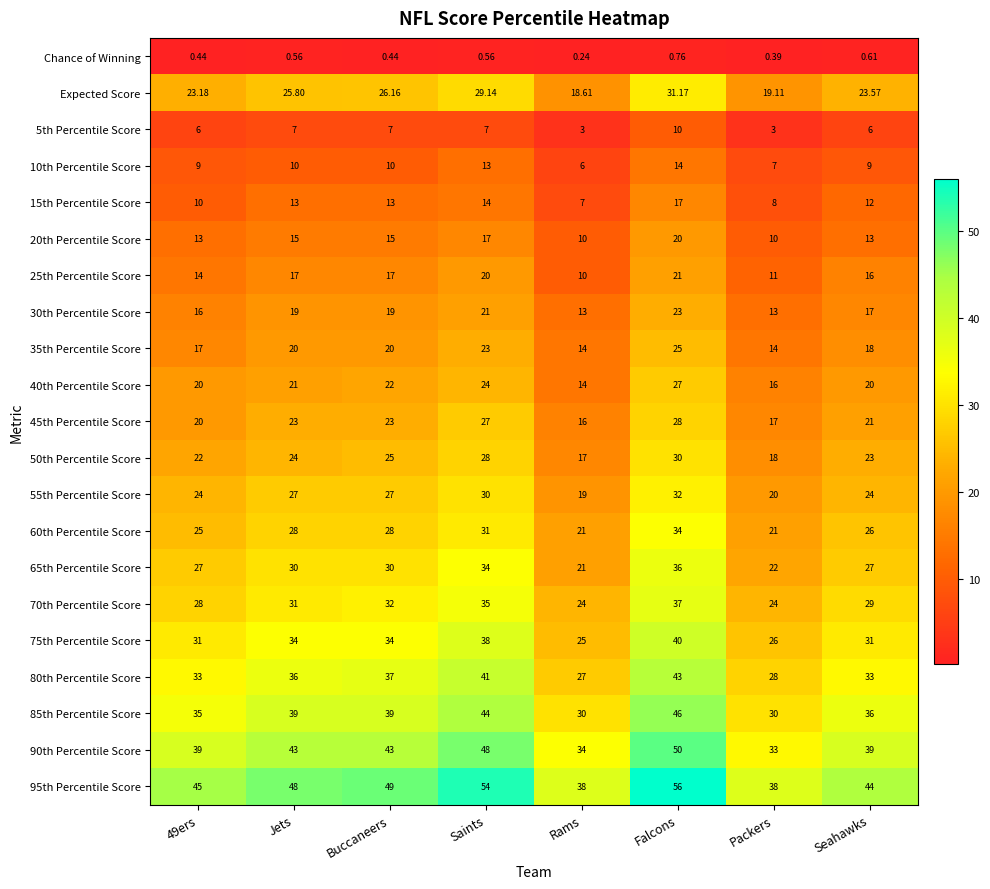

Which series has the largest range (max minus min)?

95th Percentile Score